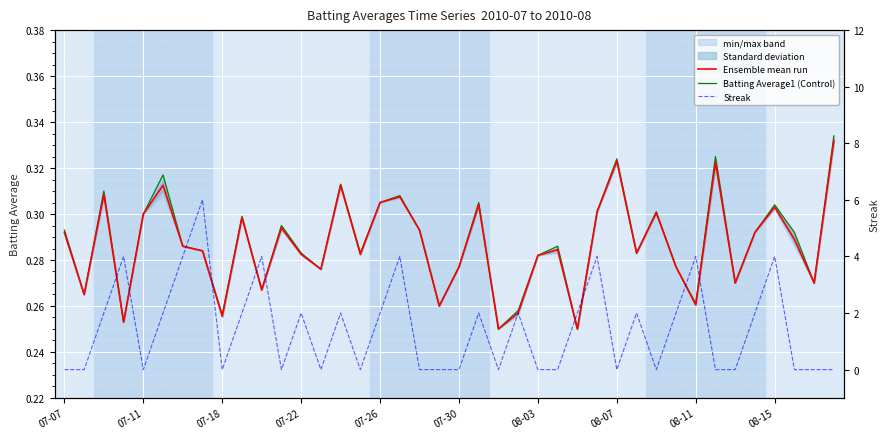

What is the difference between the maximum and minimum values in the Batting Average1 (Control) series?

0.1